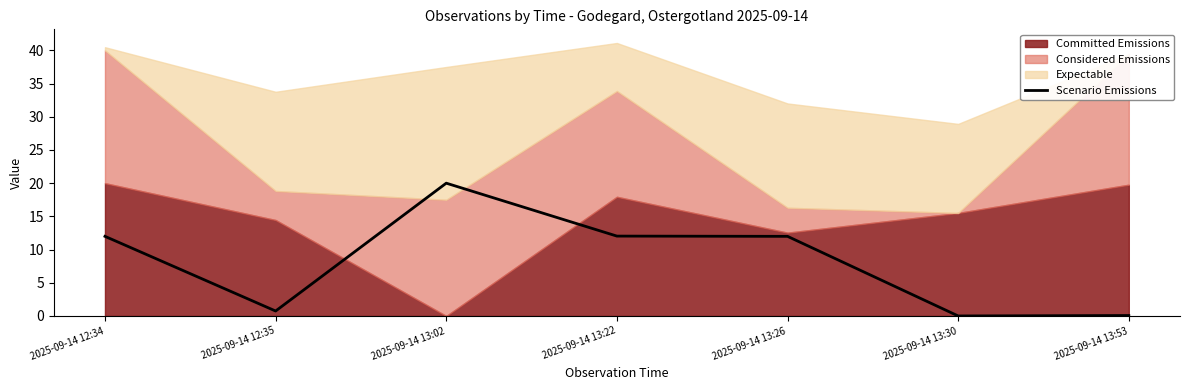

Where is the first local minimum?

2025-09-14 12:35